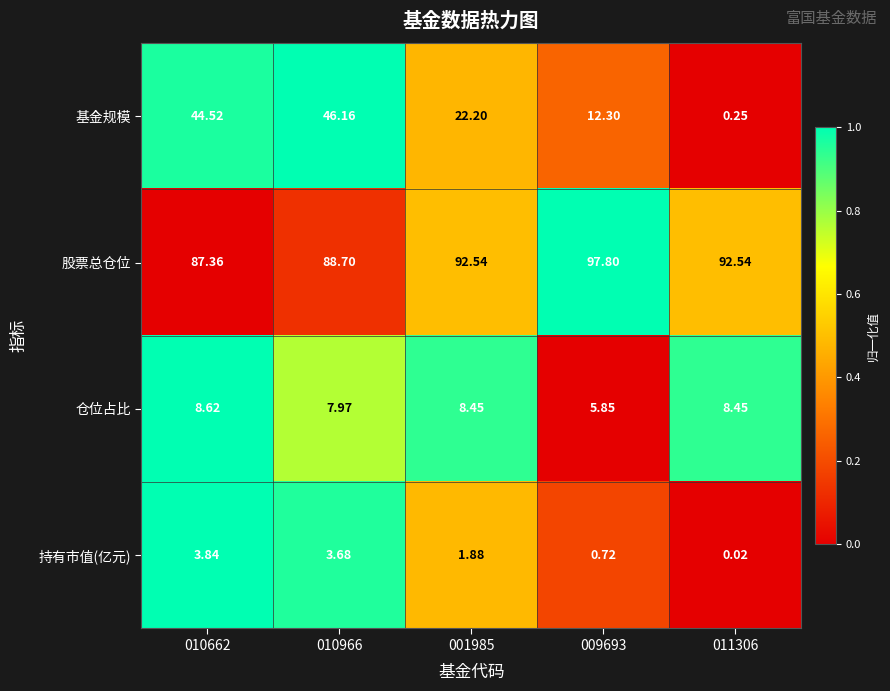

Which series has the widest spread of values?

基金规模